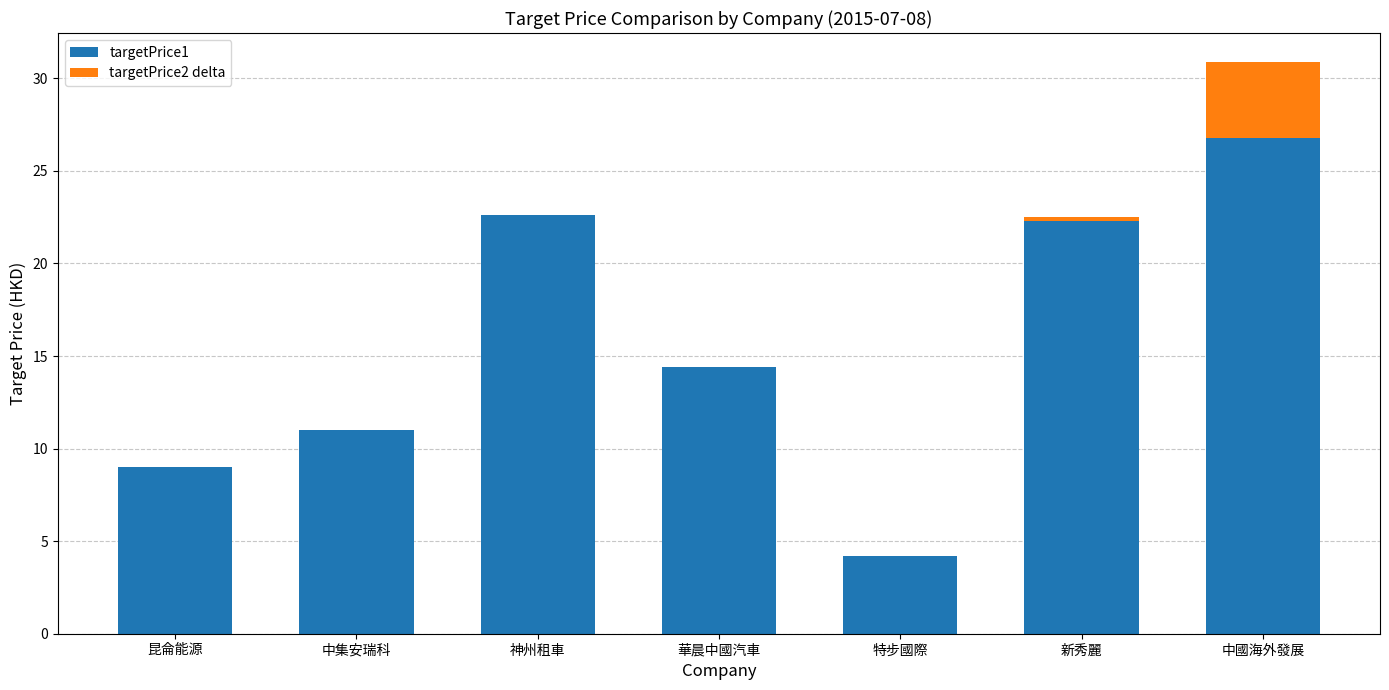

What is the value of the targetPrice1 bar at the 3rd from the left?

22.6